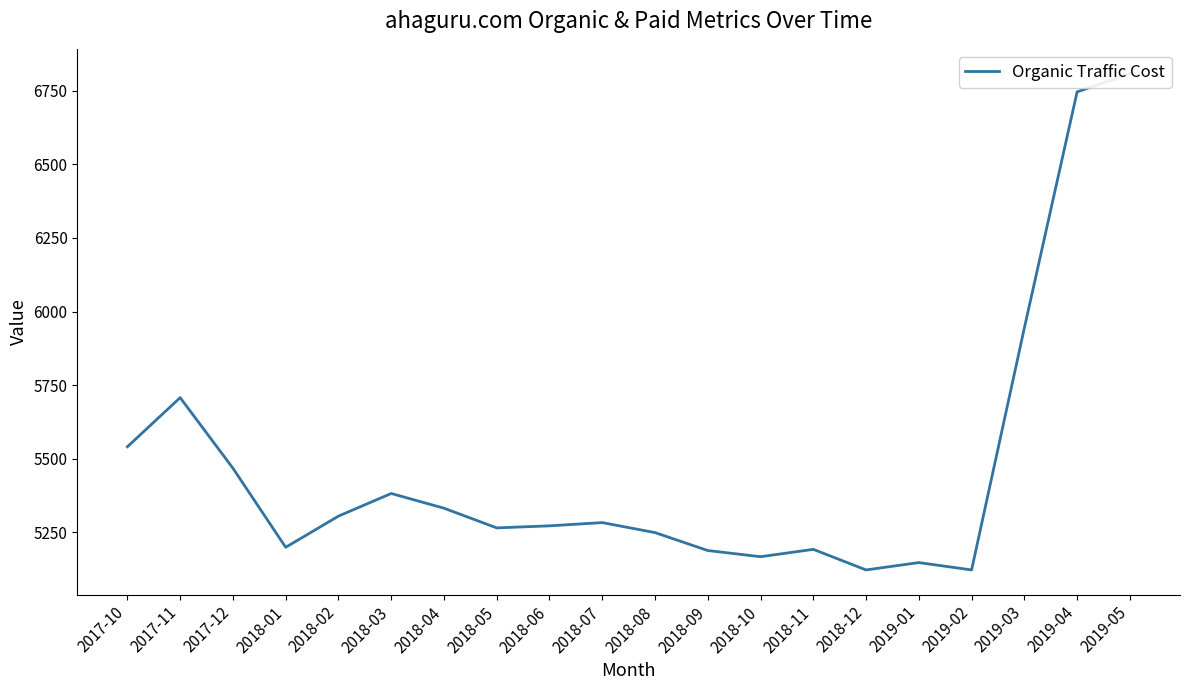

Does the chart display data point markers on the line(s)?

No